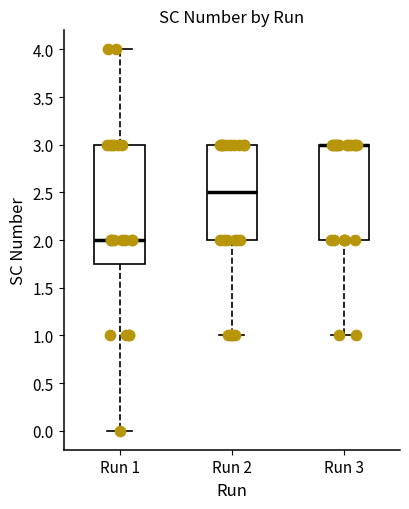

Where does the lower whisker of the box for Run 1 end on the y-axis? The values are not printed on the chart, so give them approximately, as read against the axis.

0.00